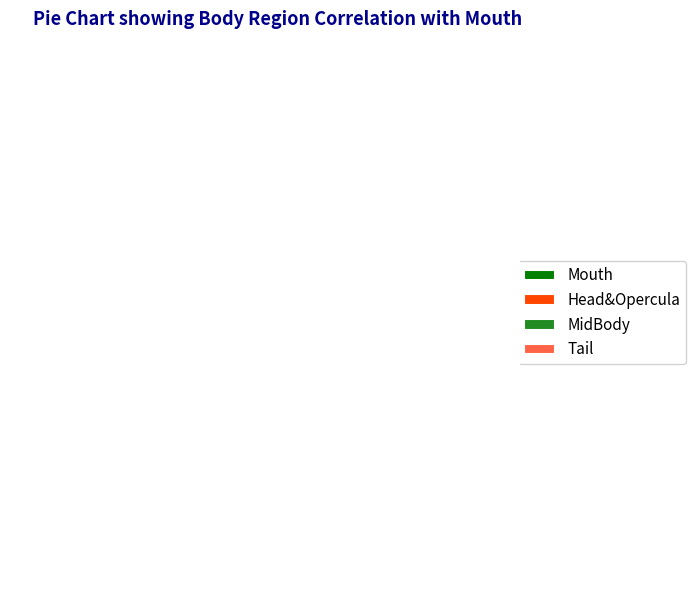

What is the largest slice in the pie chart?

Mouth